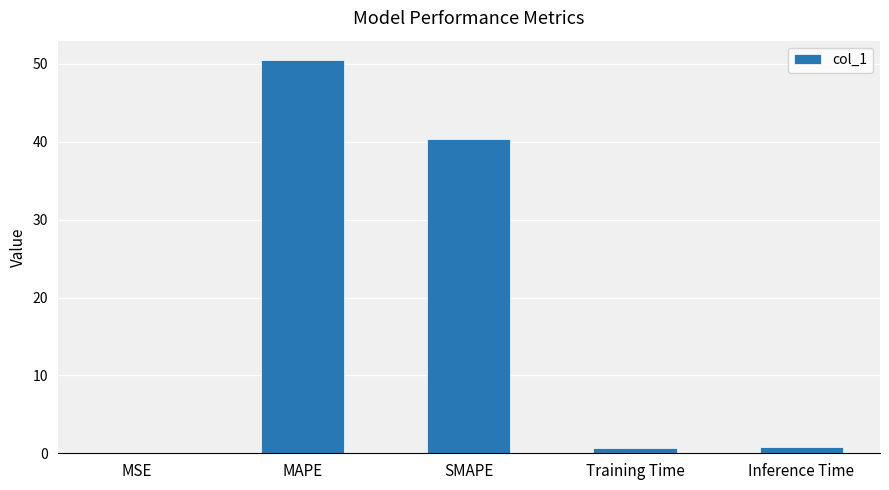

At which category does the chart reach its peak across all series?

MAPE